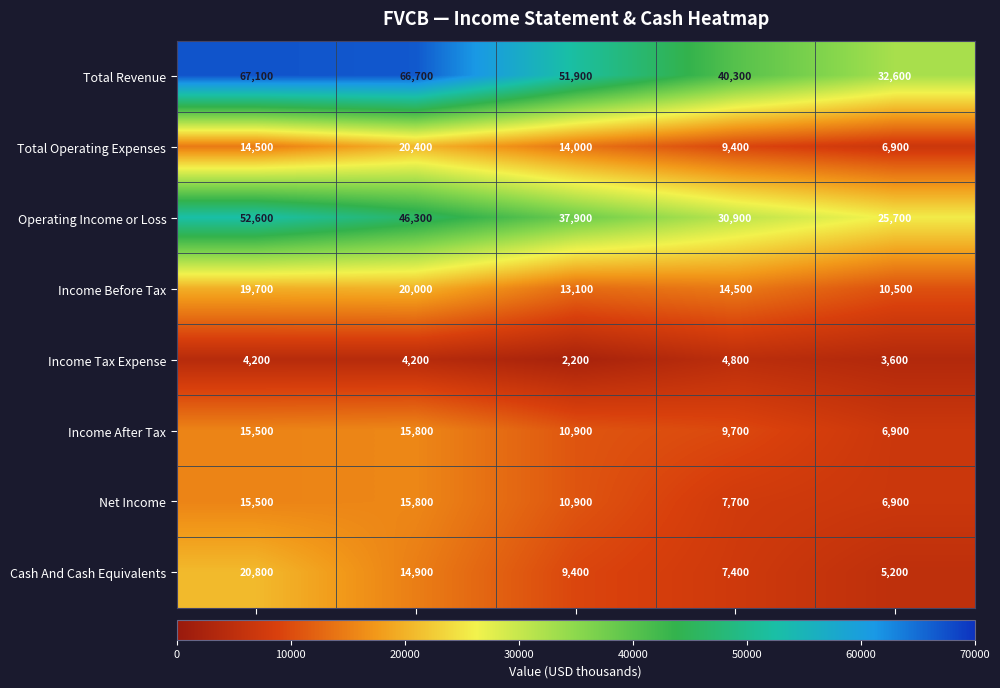

What is the total value across all series at 2020?

209900